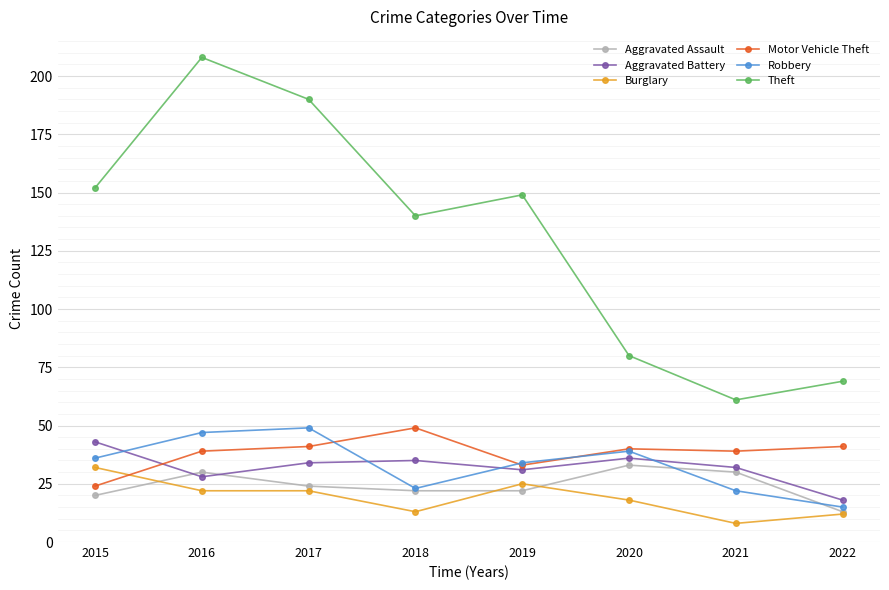

Is it true that Robbery equals 39 at 2020?

True